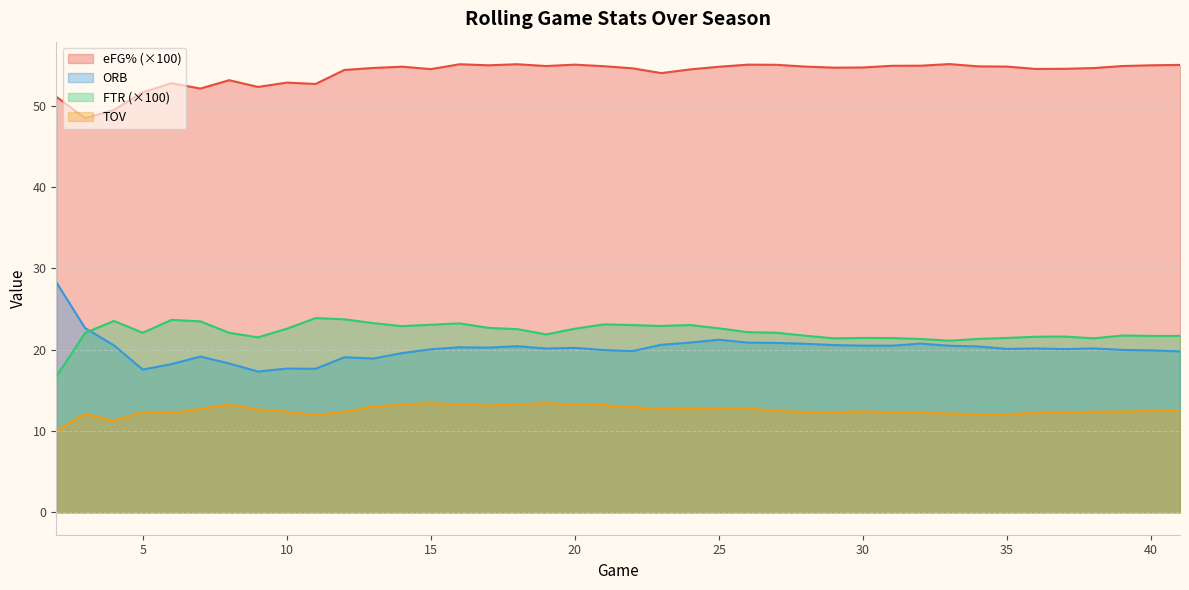

At how many categories does at least one series exceed 41?

40